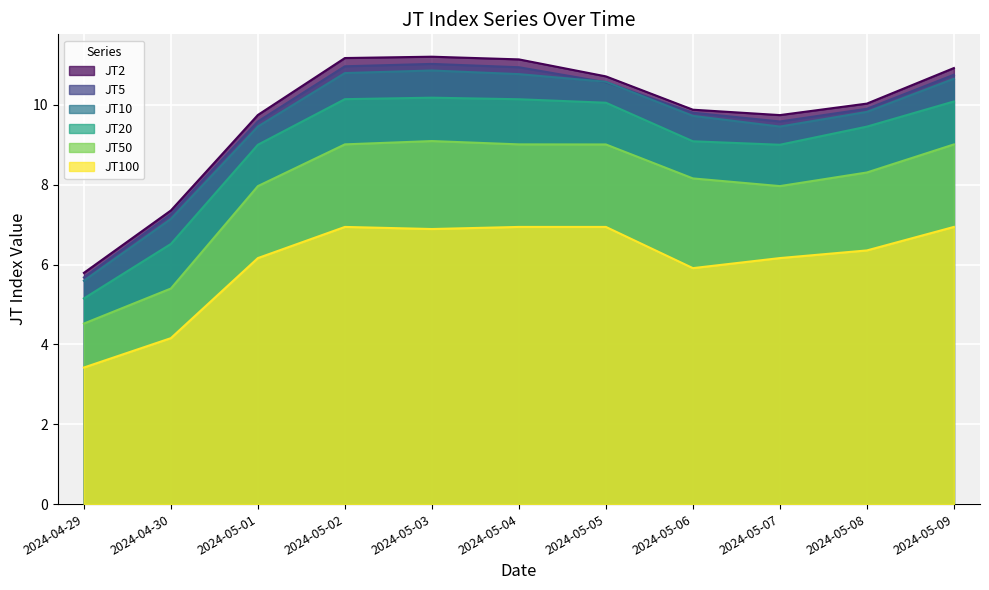

What is the total value across all series at 2024-05-08?

53.9